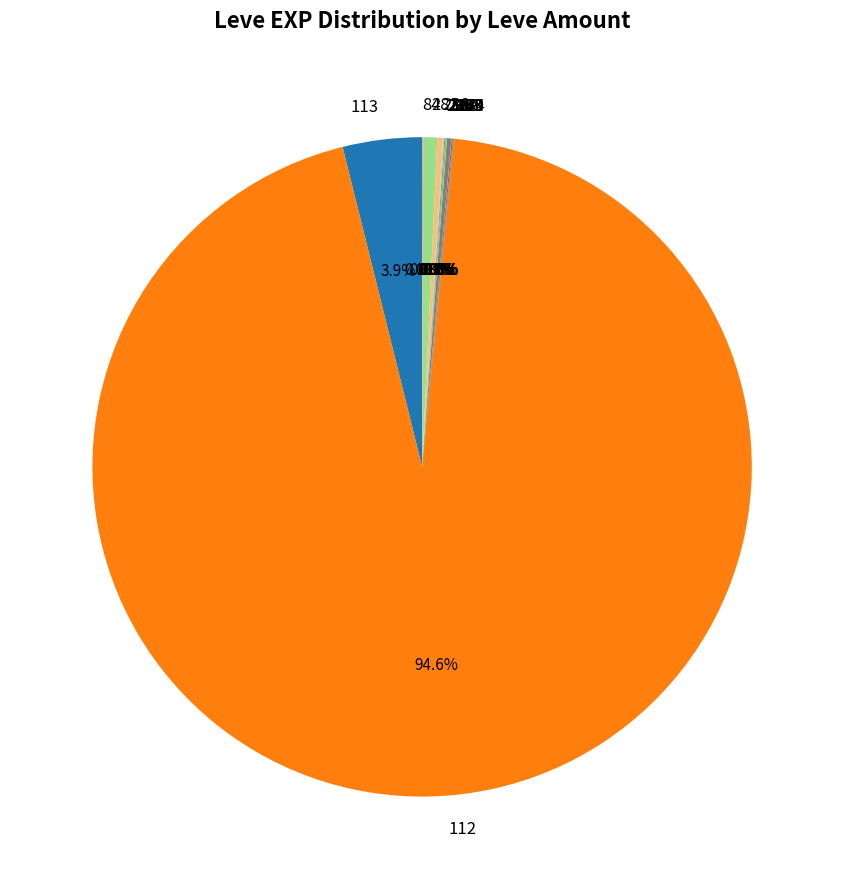

What is the largest slice in the pie chart?

112